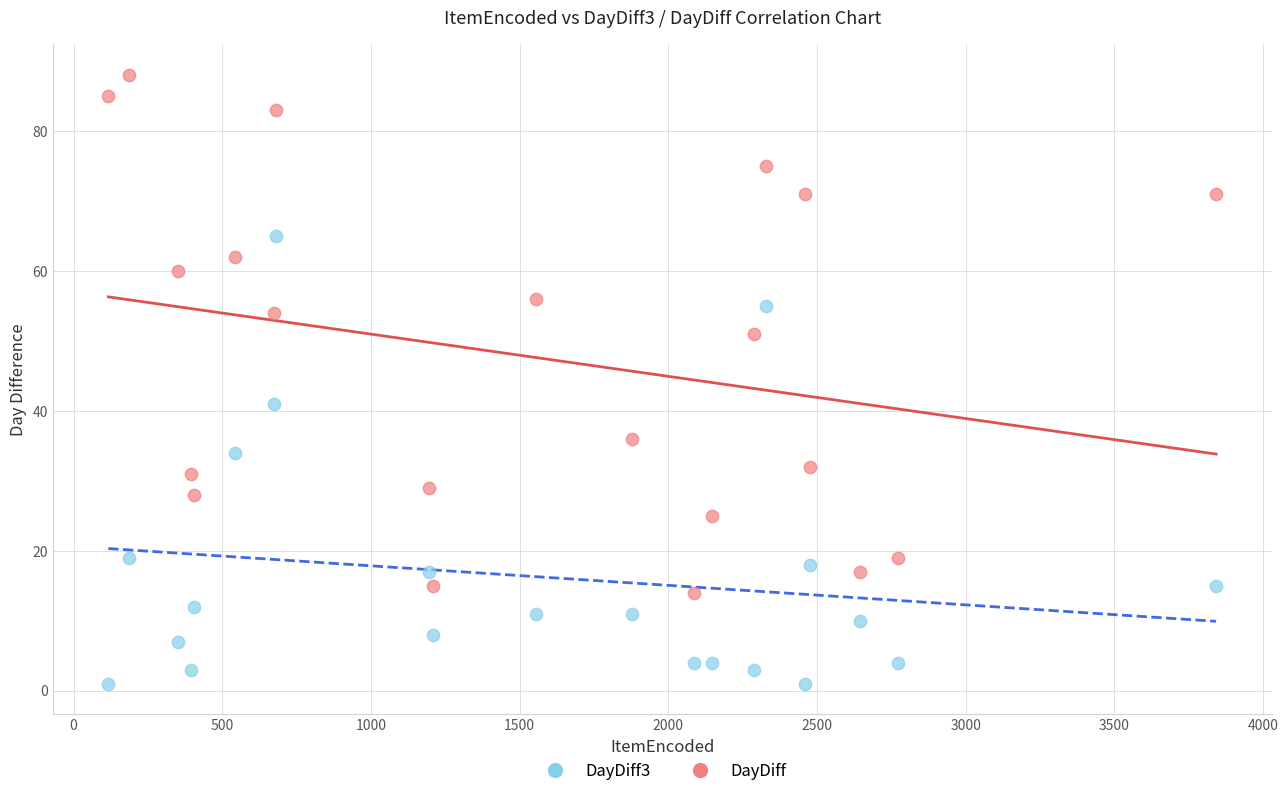

Which series contains the lowest Y value?

DayDiff